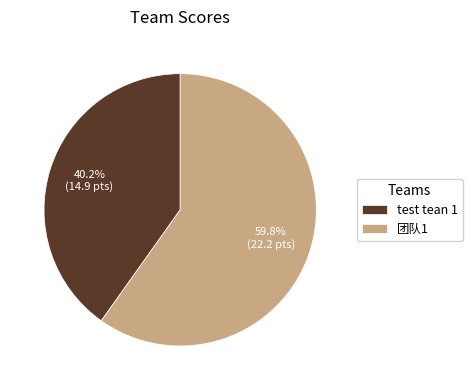

What is the largest slice in the pie chart?

团队1